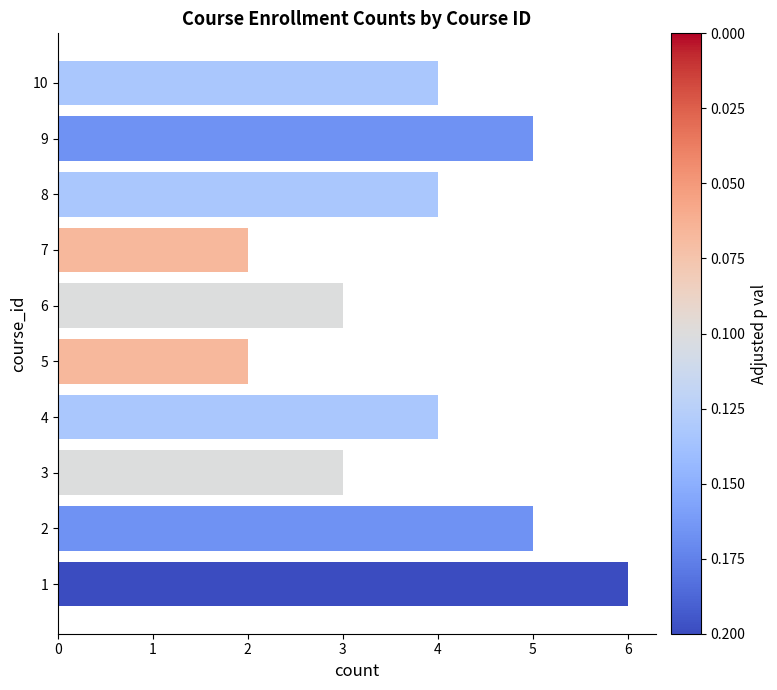

Reading bottom to top, transcribe all the data shown in this chart.

1=6	2=5	3=3	4=4	5=2	6=3	7=2	8=4	9=5	10=4